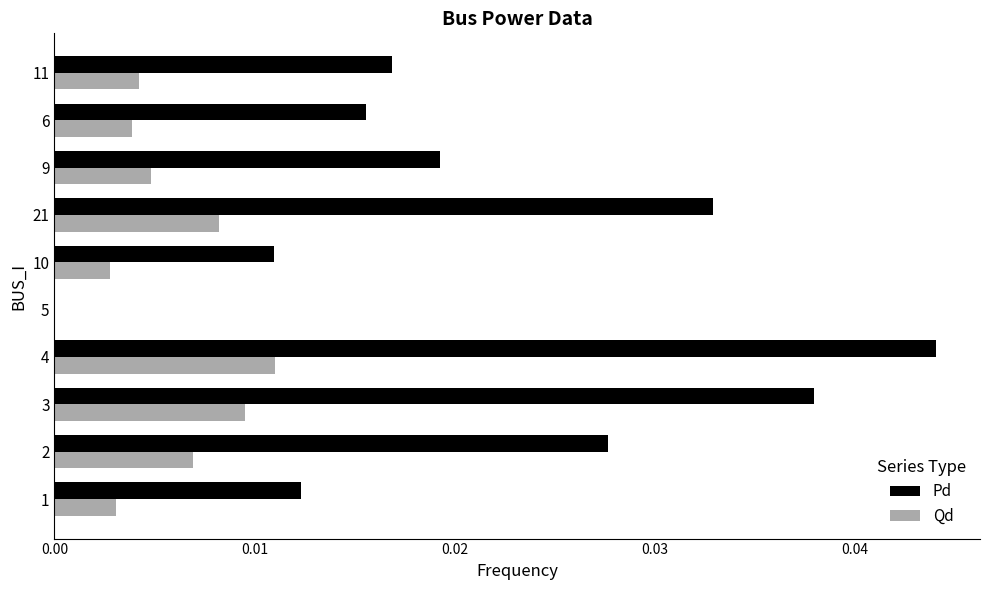

Is it true that Pd equals 0.0 at 11?

True